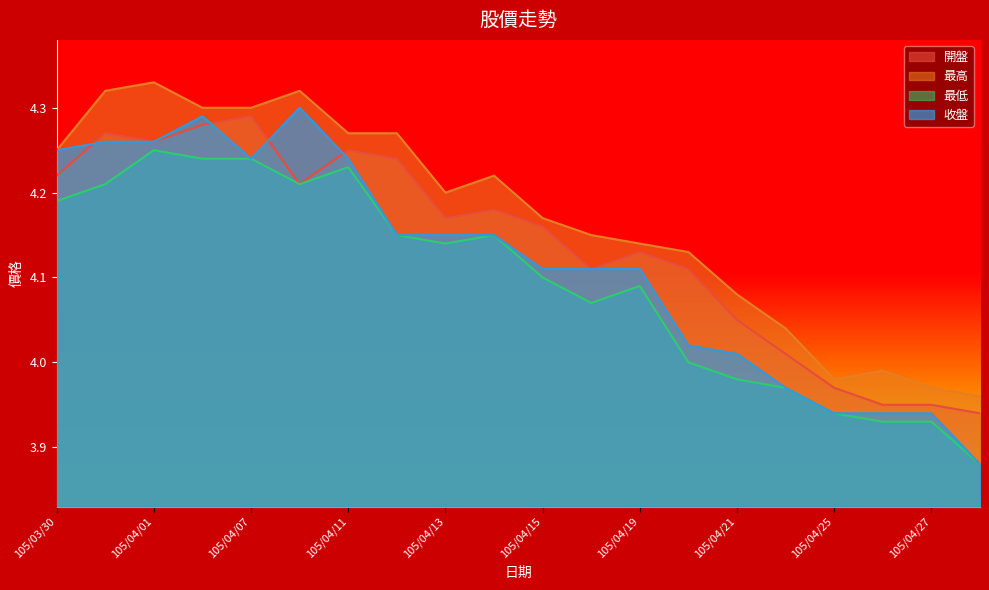

What is the sum of the 最高 values at 105/04/18 and 105/04/15?

8.3